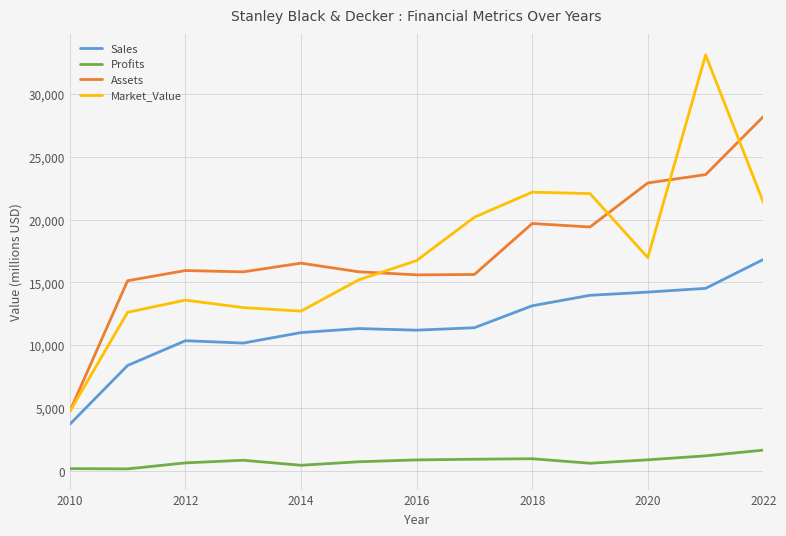

What is the lowest value of the Assets series?

4770.0